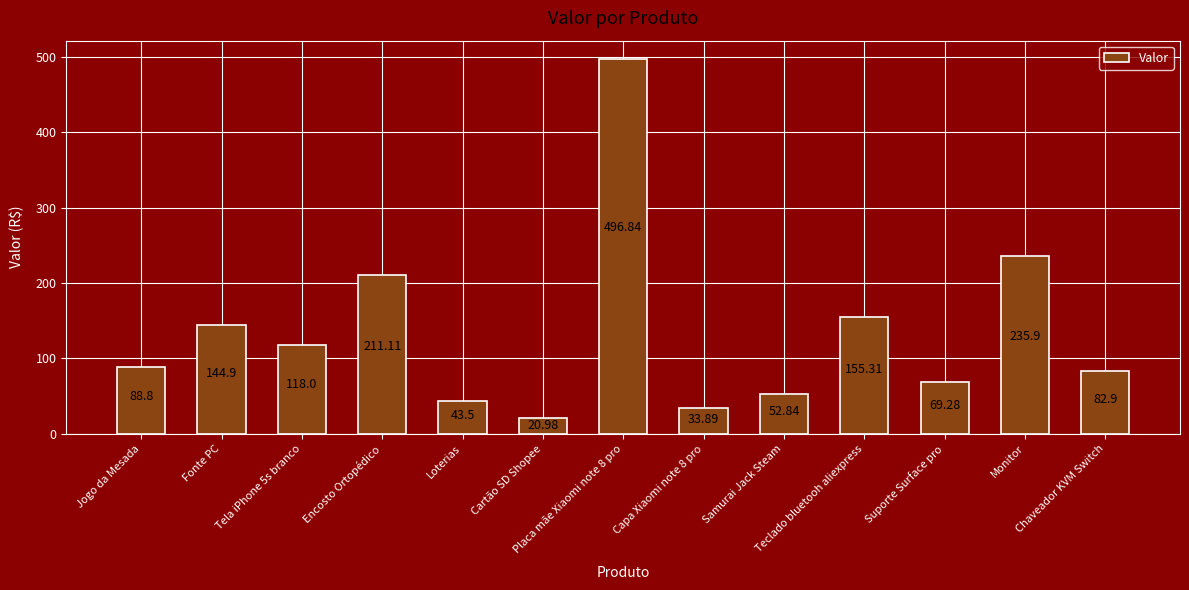

Which category has the highest value across all series?

Placa mãe Xiaomi note 8 pro